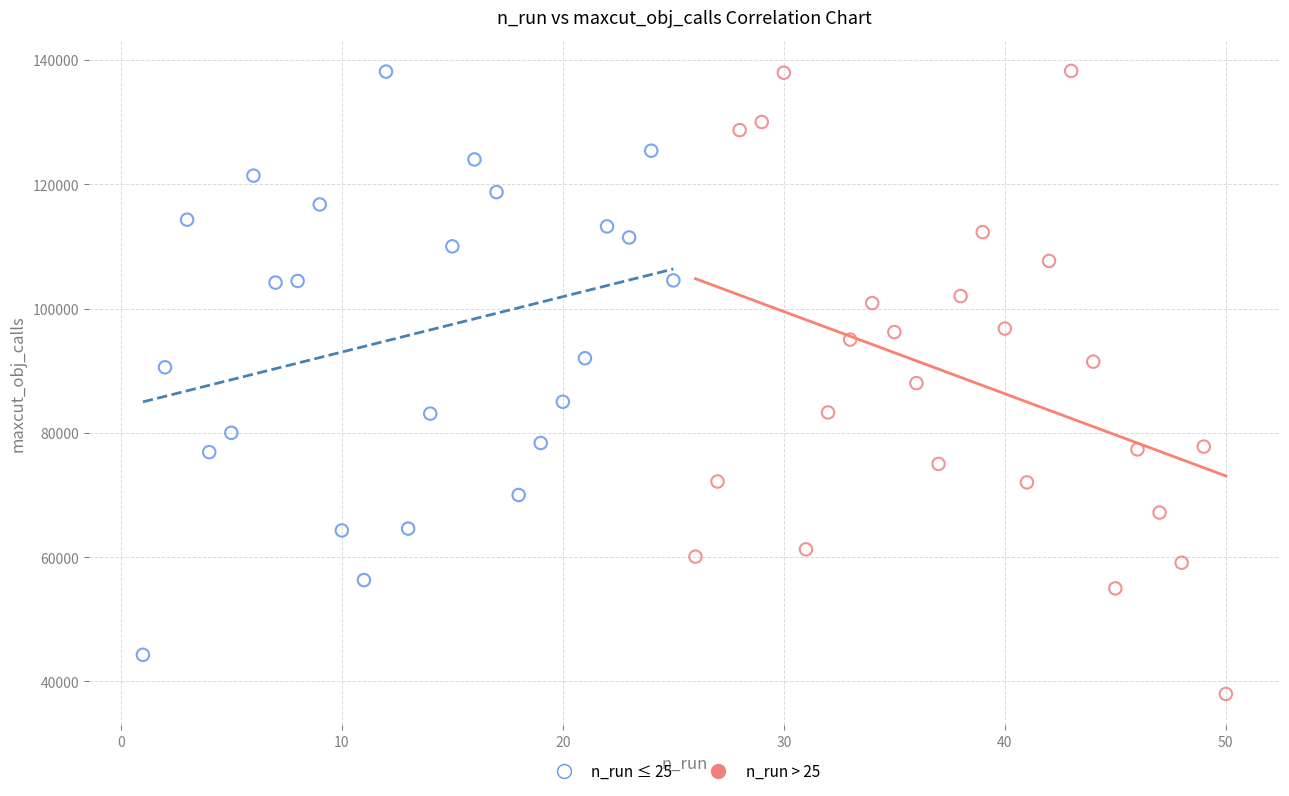

Which series contains the lowest Y value?

n_run > 25